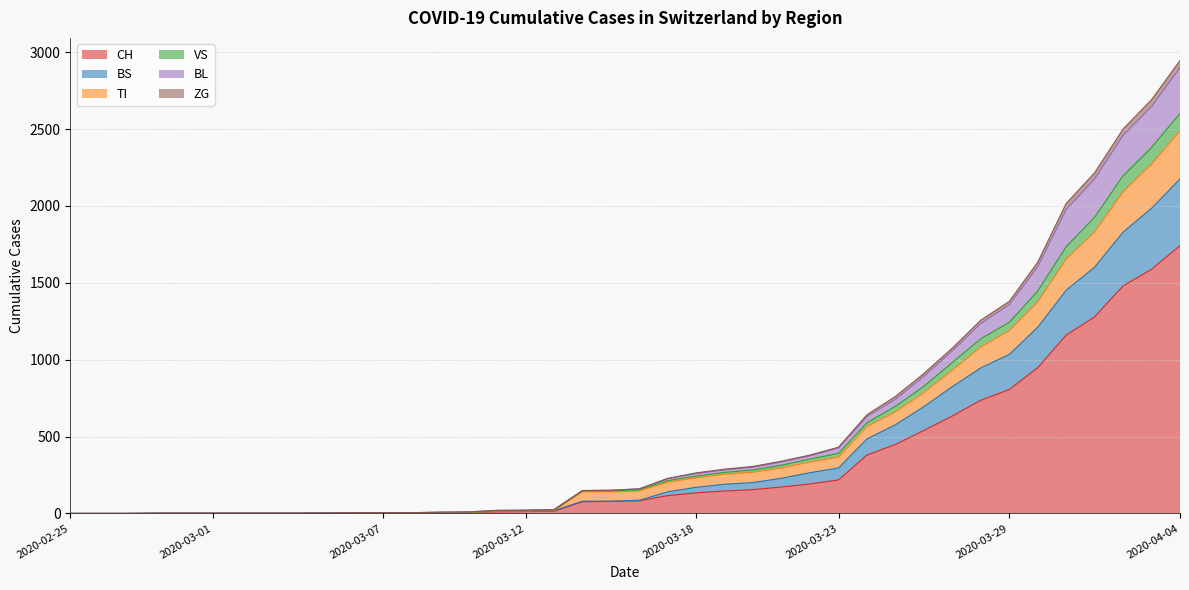

The value of CH at 2020-04-04 is 1742. True or false?

True